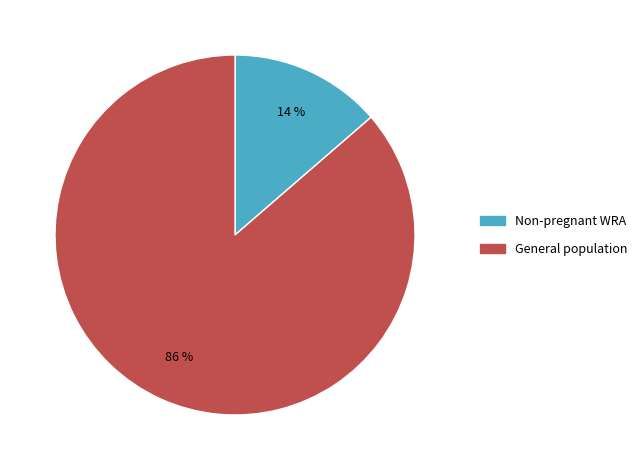

Is there any slice that represents more than half of the pie?

Yes